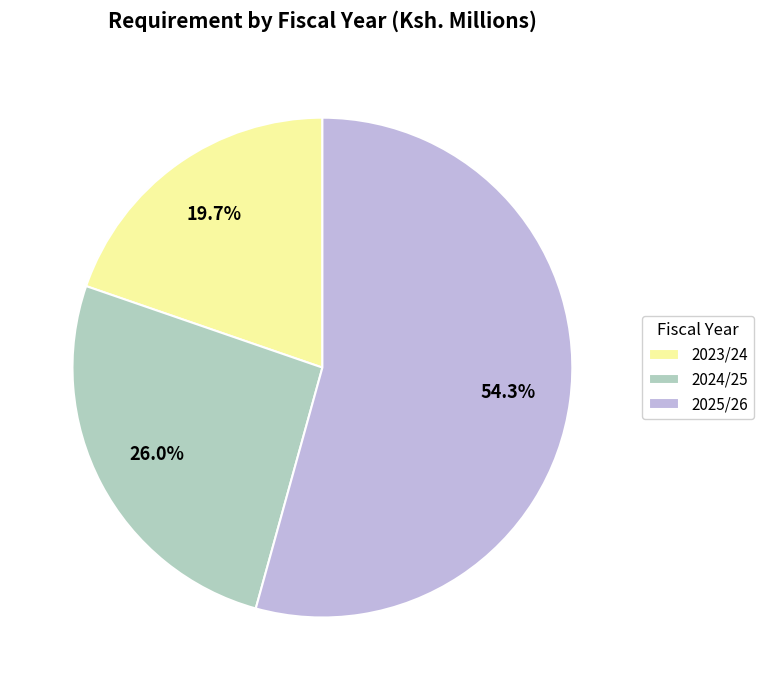

To the nearest percent, what is the difference between the largest and smallest slice percentages?

35%